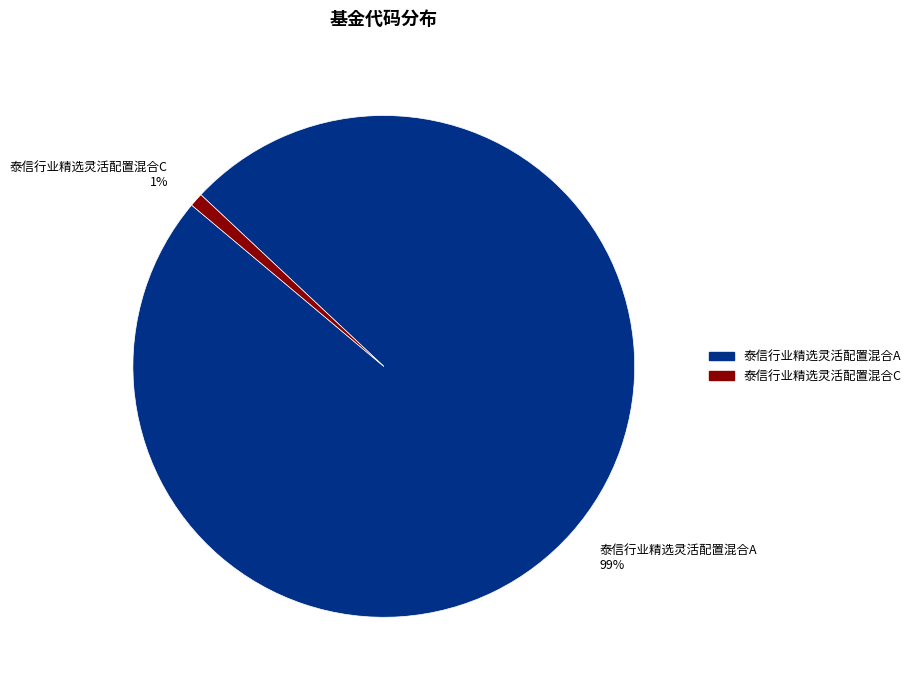

Does any single category account for the majority?

Yes